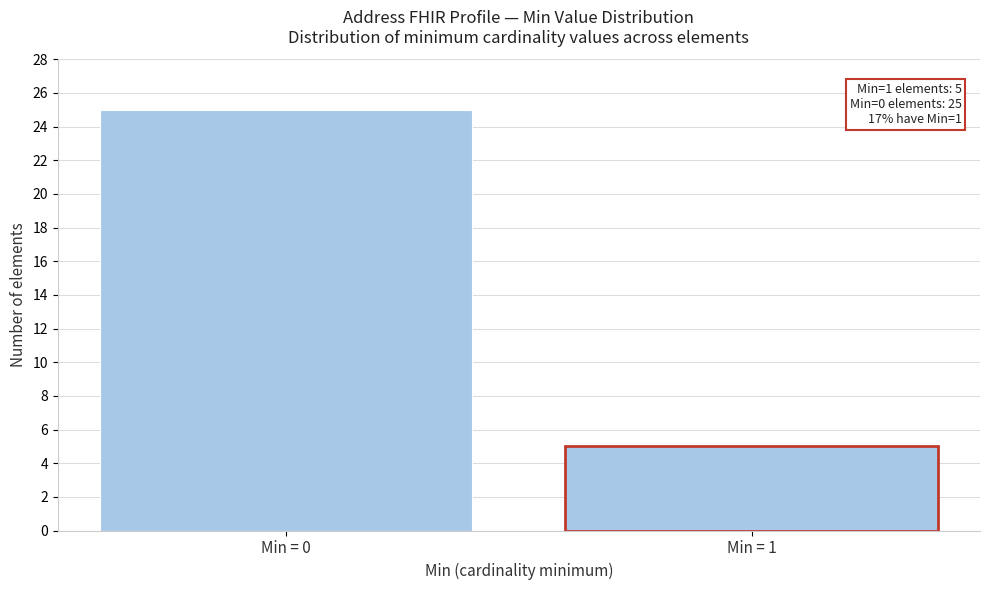

Reading left to right, list all the values displayed in this chart.

Min = 0=25	Min = 1=5